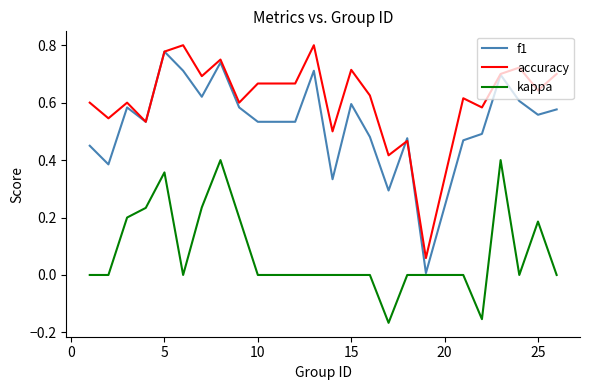

True or false: kappa and accuracy cross at least once.

False